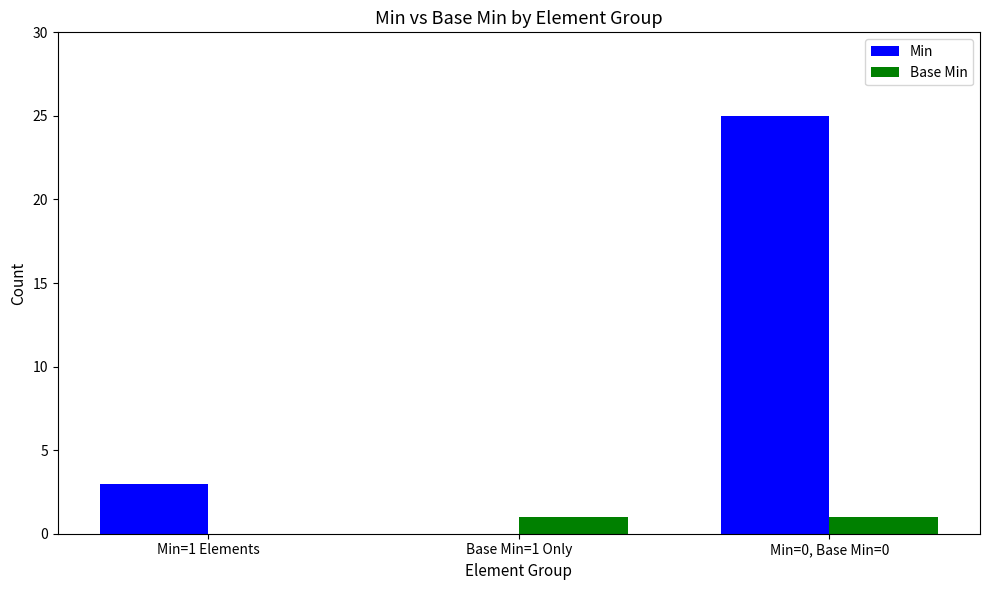

The value of Base Min at Min=1 Elements is 0. True or false?

True